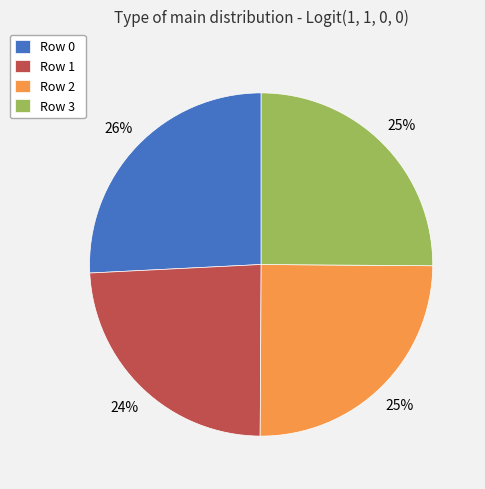

How many slices are in this pie chart?

4